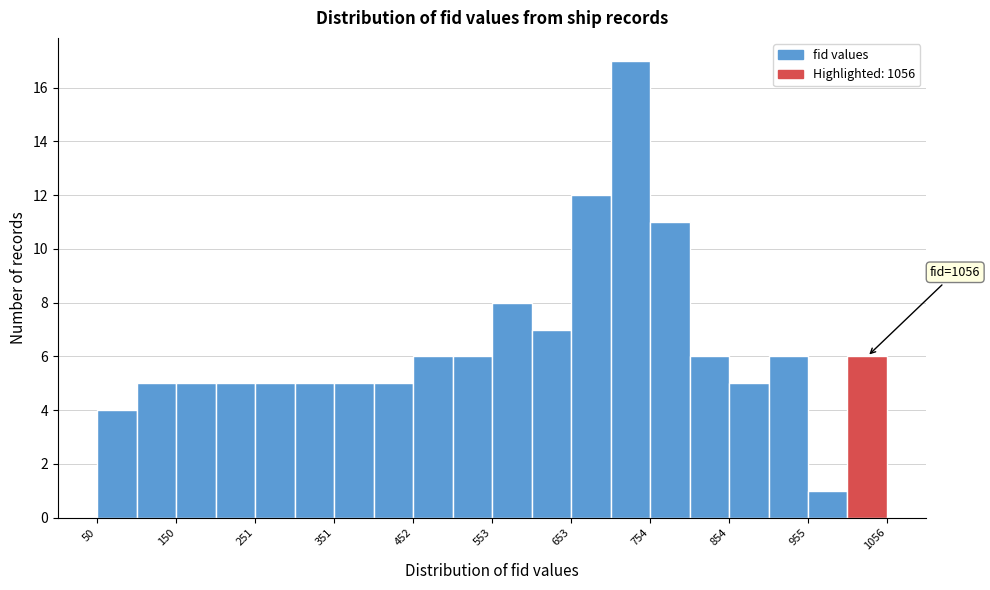

Around what value on the x-axis is the tallest bar? Give the approximate position of its centre, as read against the axis.

720